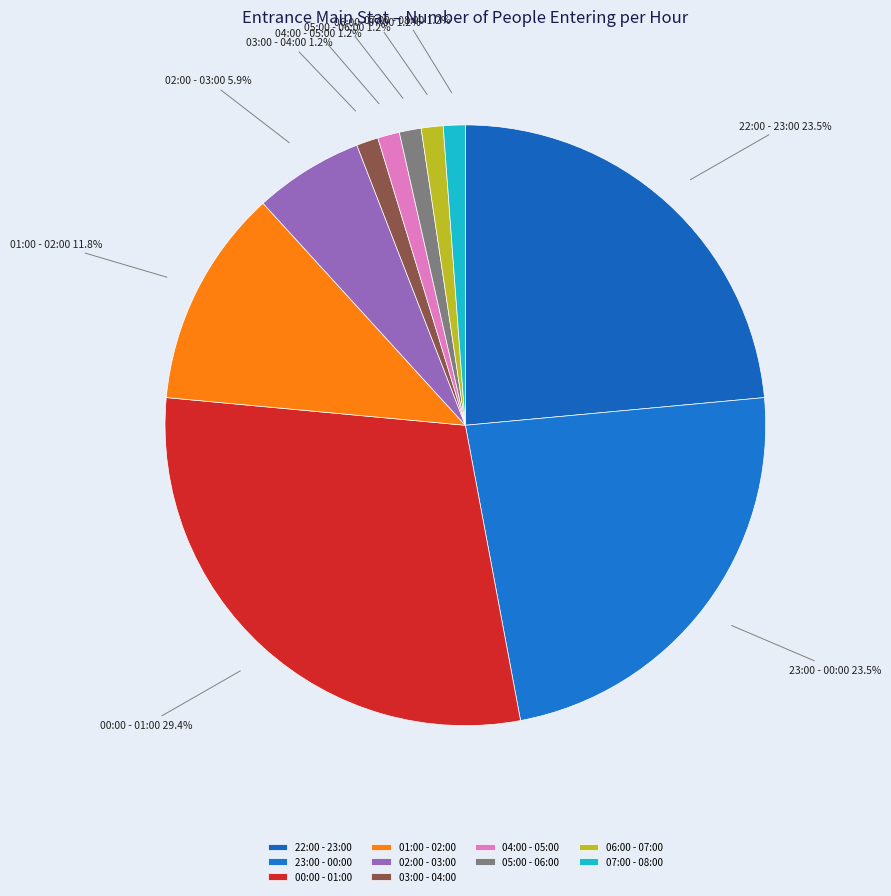

To the nearest percent, what is the difference between the 02:00 - 03:00 and 06:00 - 07:00 slice percentages?

5%